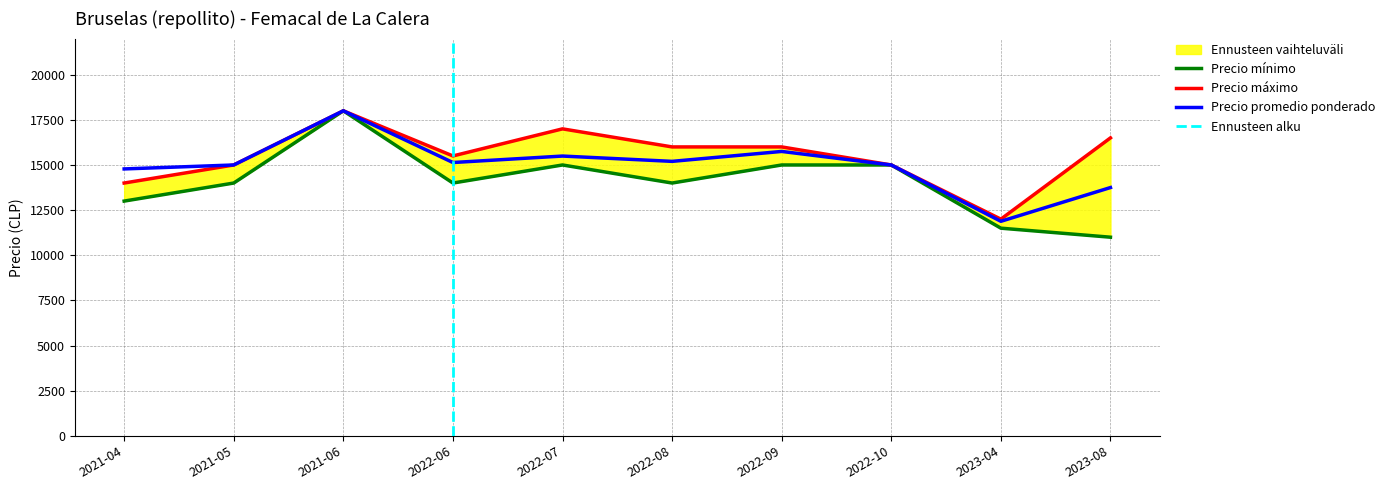

At how many categories does at least one series exceed 16350?

3